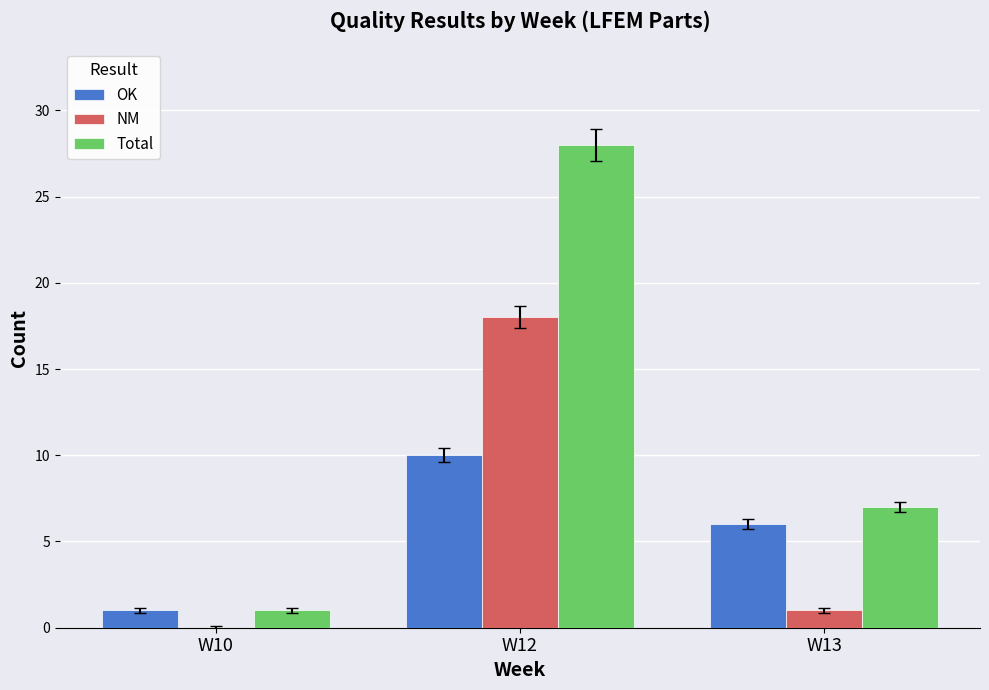

At which label does Total first exceed 7?

W12